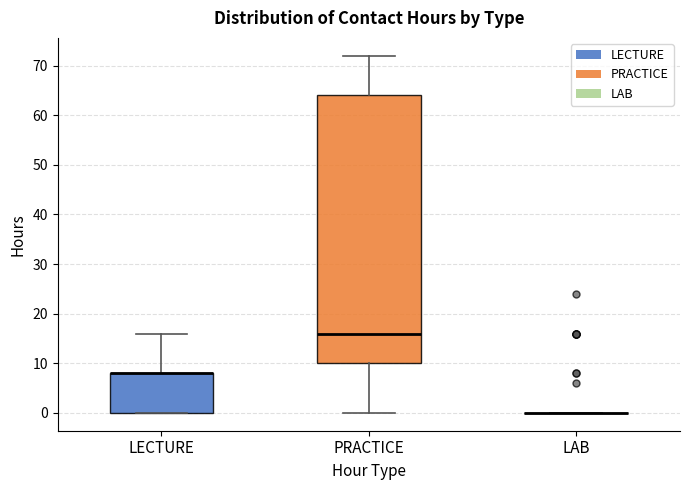

Reading left to right, transcribe this box plot: for each box, give where its median line is, the range the box spans, and where its two whiskers end, as read against the y-axis. The values are not printed on the chart, so give them approximately, as read against the axis.

LECTURE: median 8 (drawn on the box's upper edge), box 0 to 8, whiskers 0 to 16
PRACTICE: median 16, box 10 to 64, whiskers 0 to 72
LAB: box collapsed to a line at 0, whiskers 0 to 0